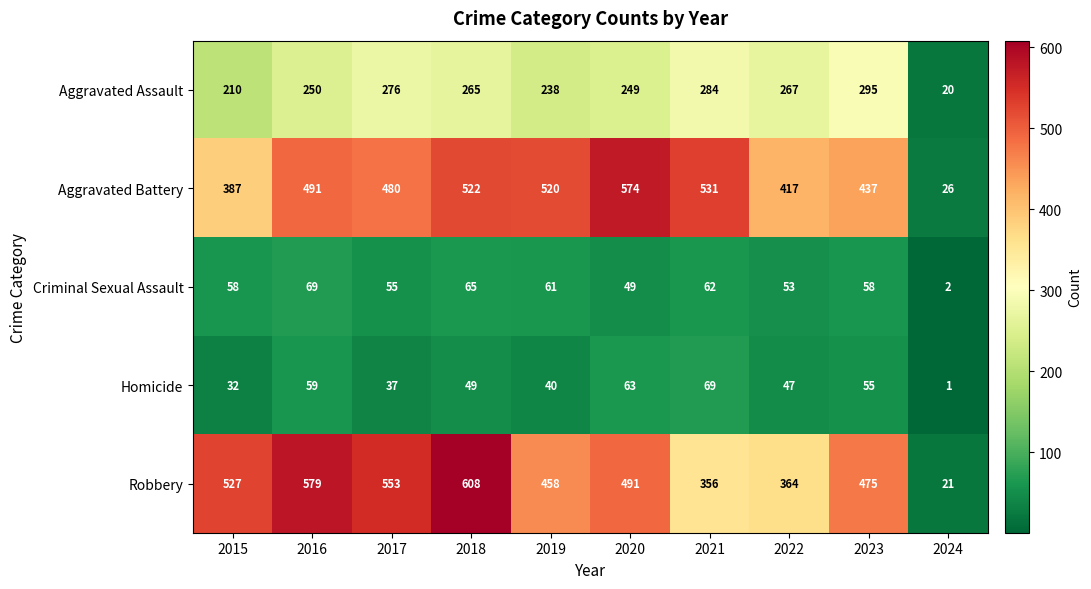

Where does the Robbery series first go above 491?

2015